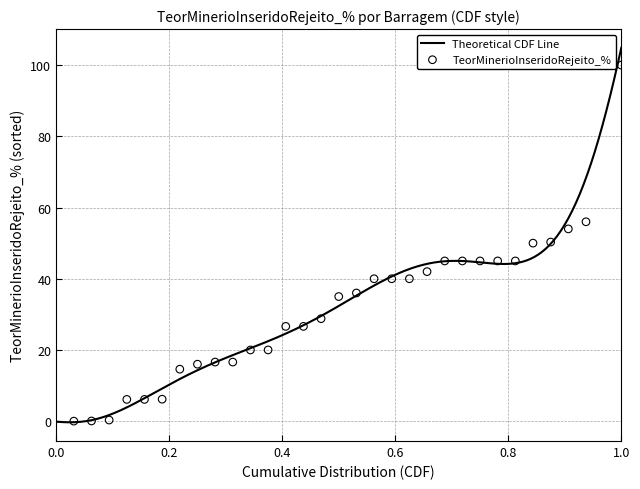

Between 8373 and 9534, which is larger?

9534